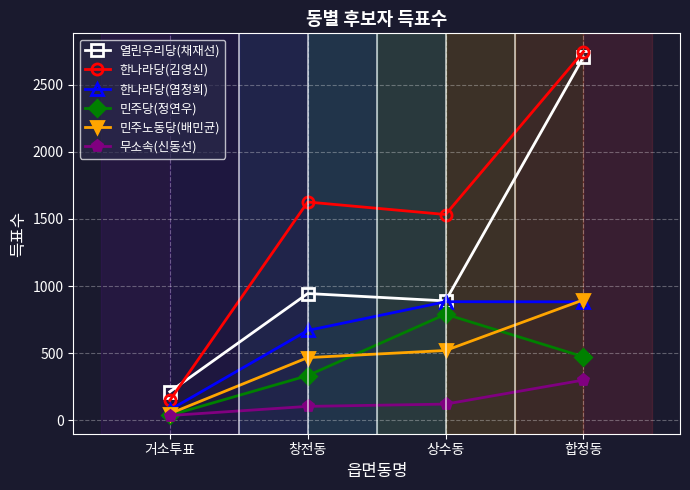

How many distinct data groups are displayed?

6